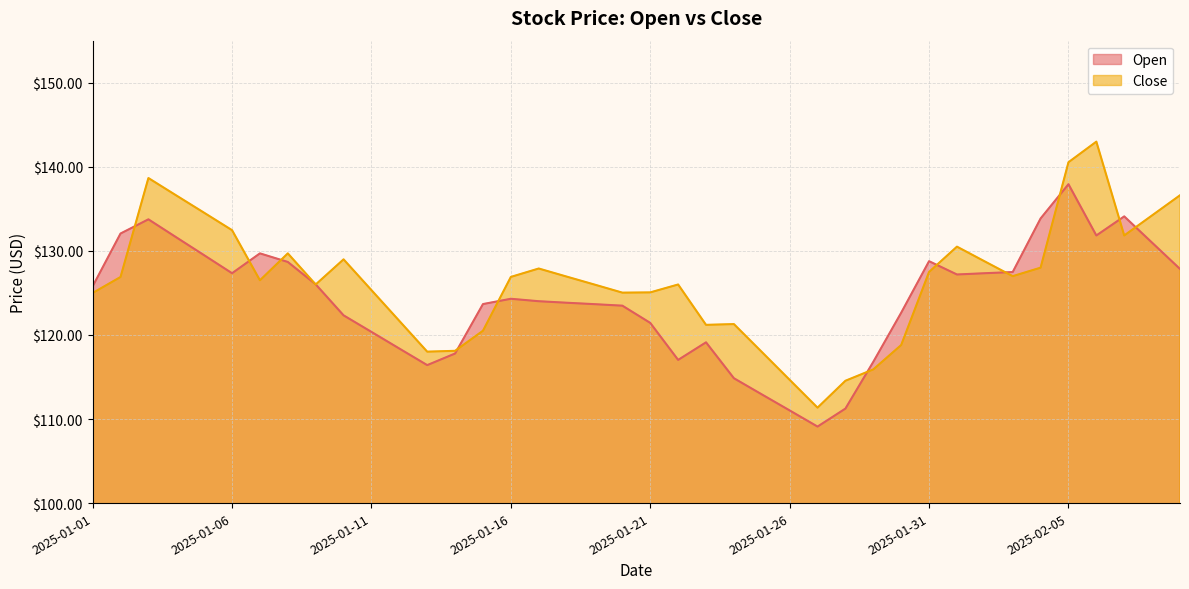

Where is the first local maximum for Open?

2025-01-03